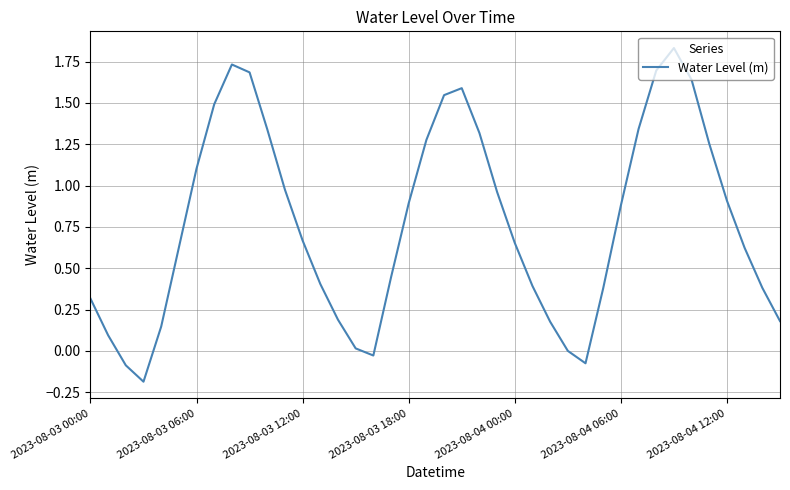

Is this an area chart (filled region under the line)?

No